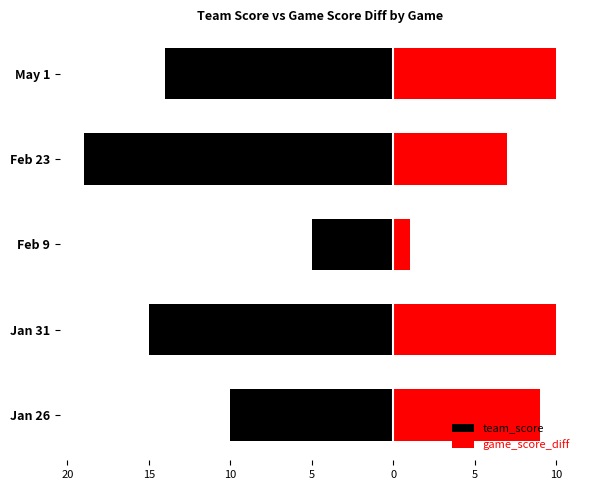

Reading right to left, list all the values displayed in this chart.

team_score: -14	-19	-5	-15	-10
game_score_diff: 10	7	1	10	9